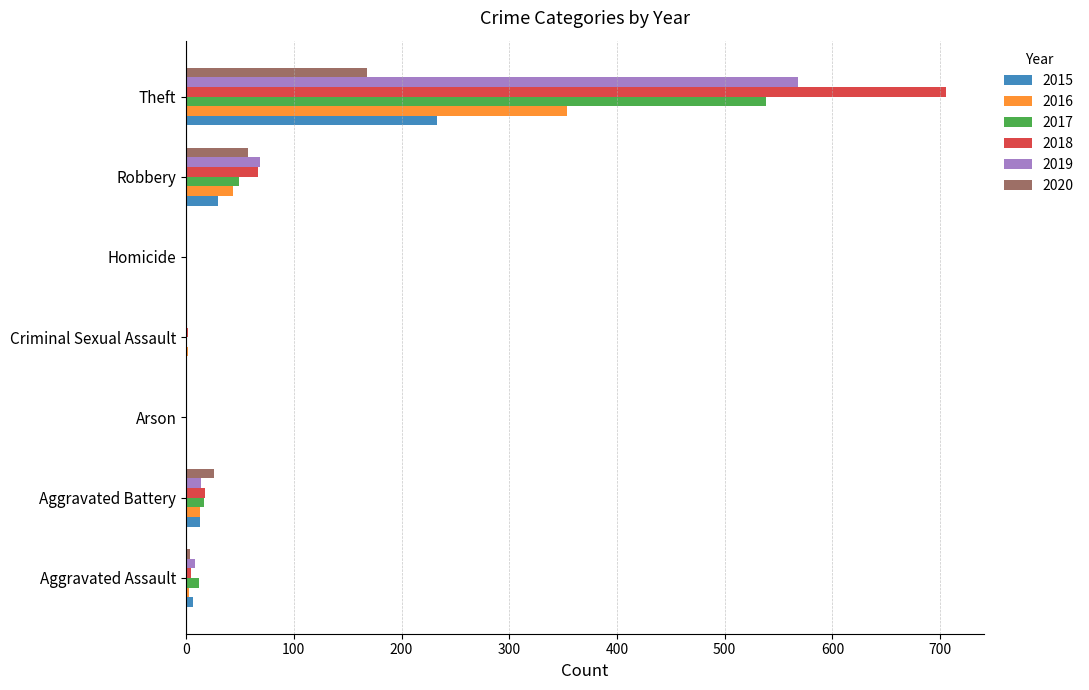

What is the highest value of the 2015 series?

233